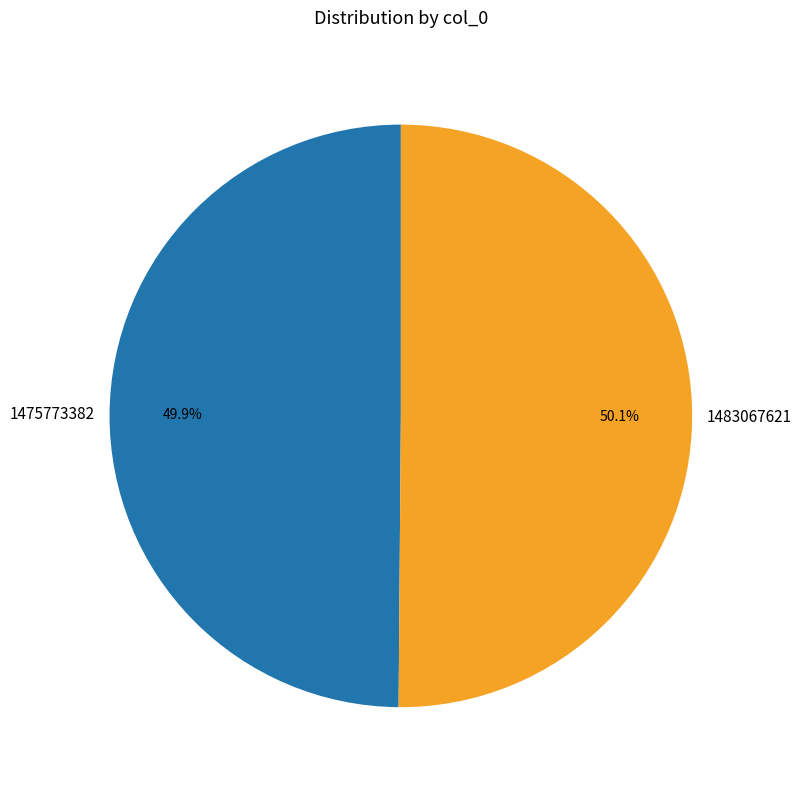

Approximately how many times larger is the value at 1475773382 compared to 1483067621?

1.0